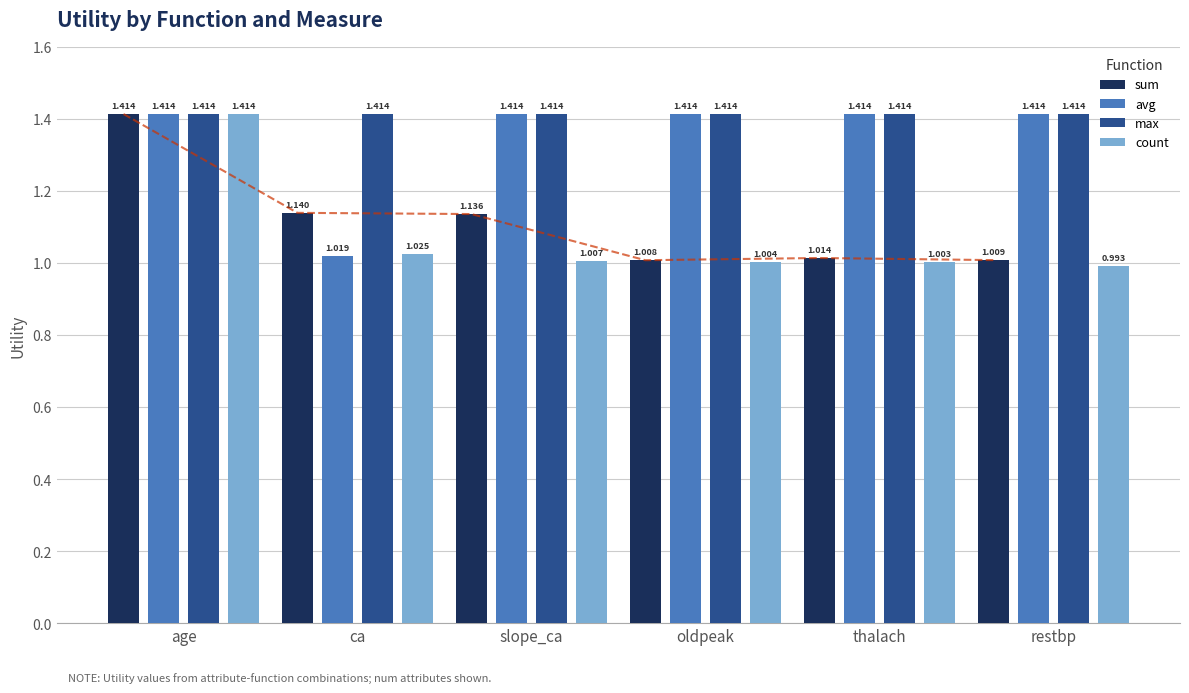

At which category does the chart reach its peak across all series?

age